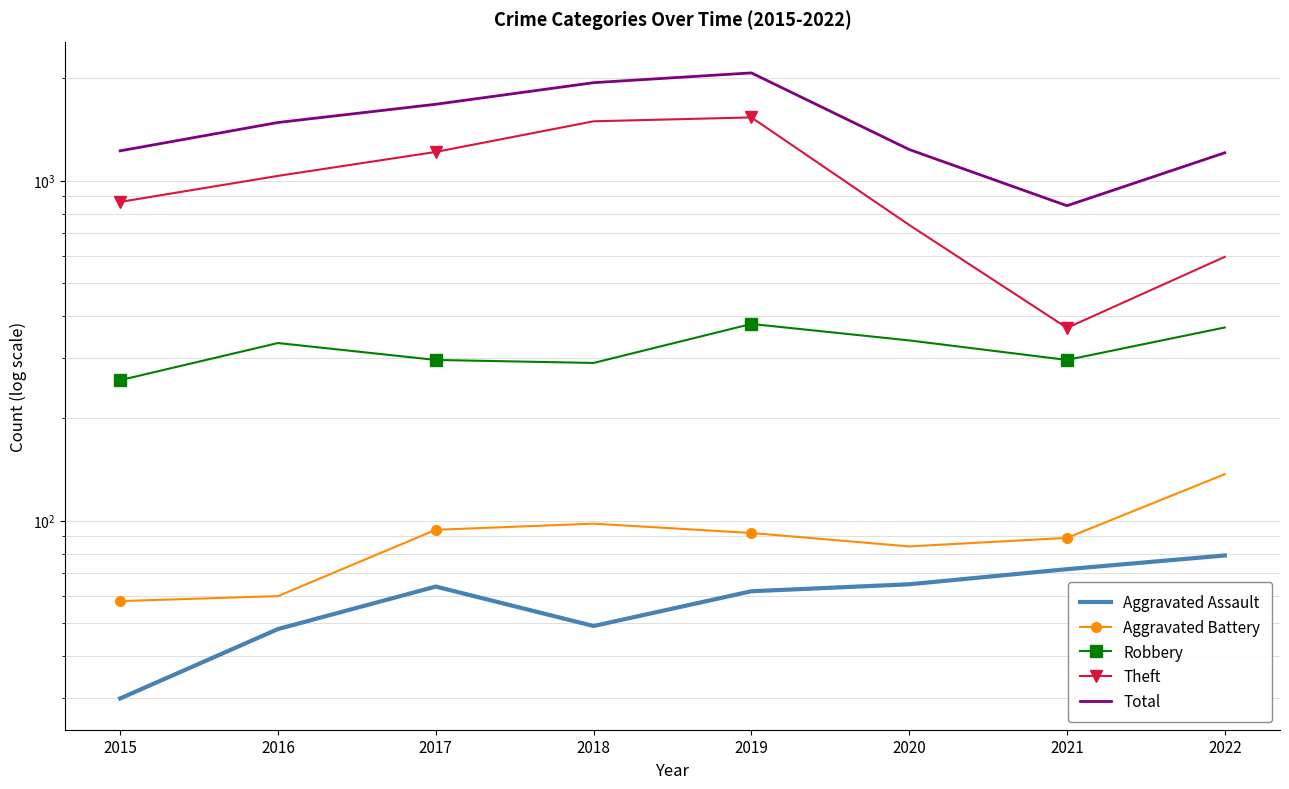

Which series has the largest total across all categories?

Total